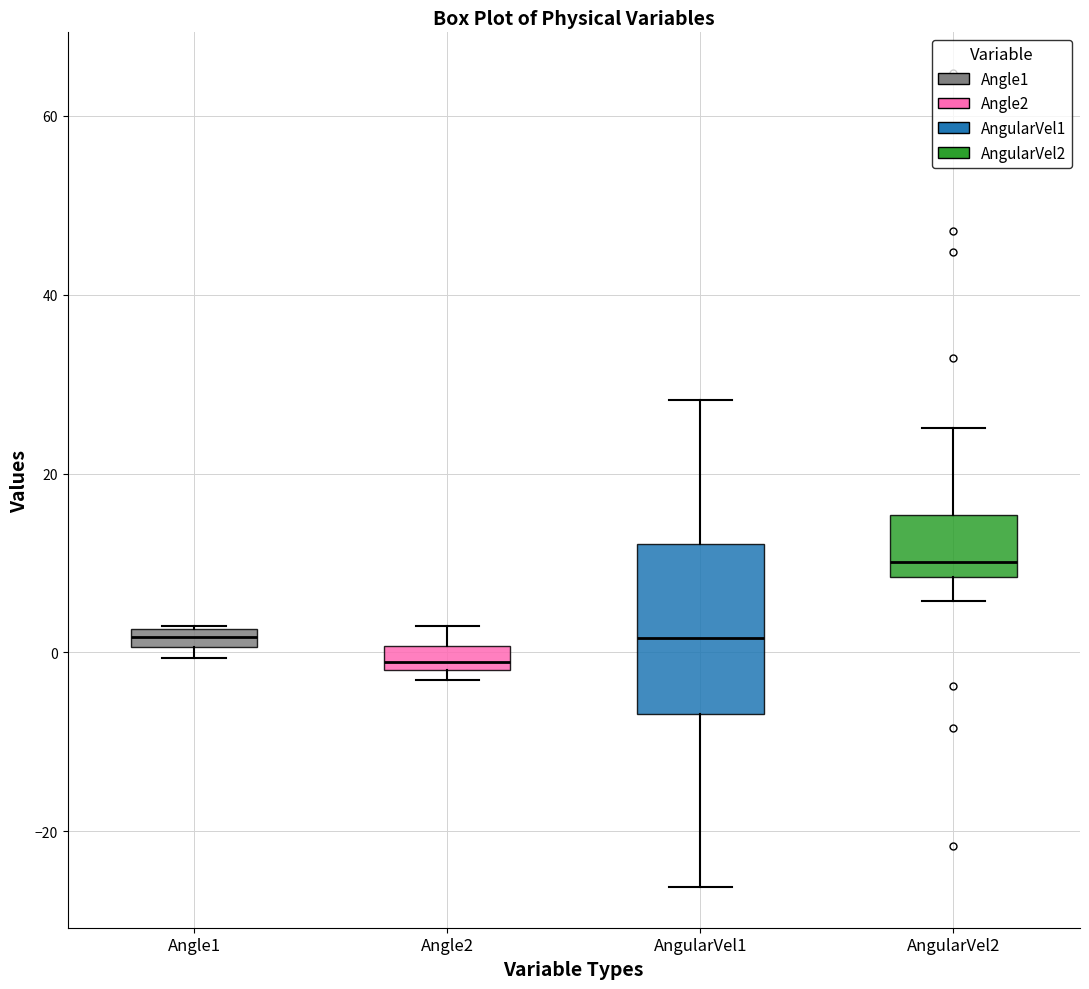

Which box has the highest median line?

AngularVel2